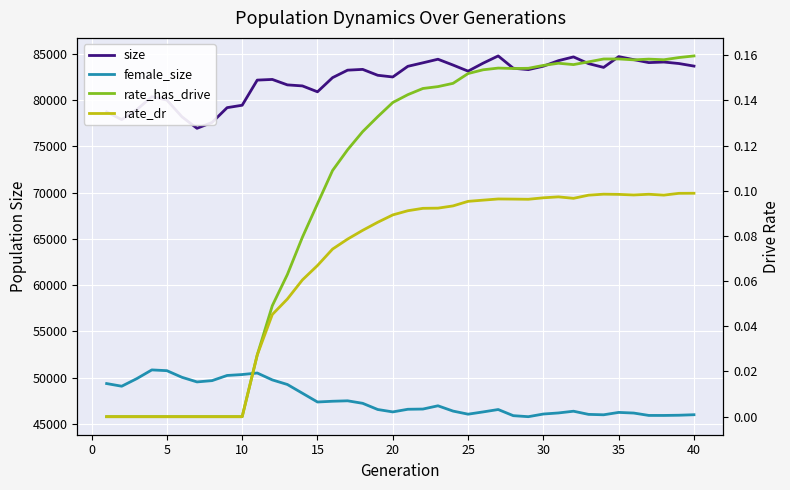

Is the value of rate_dr at 39 greater than the value of rate_has_drive at 32?

No